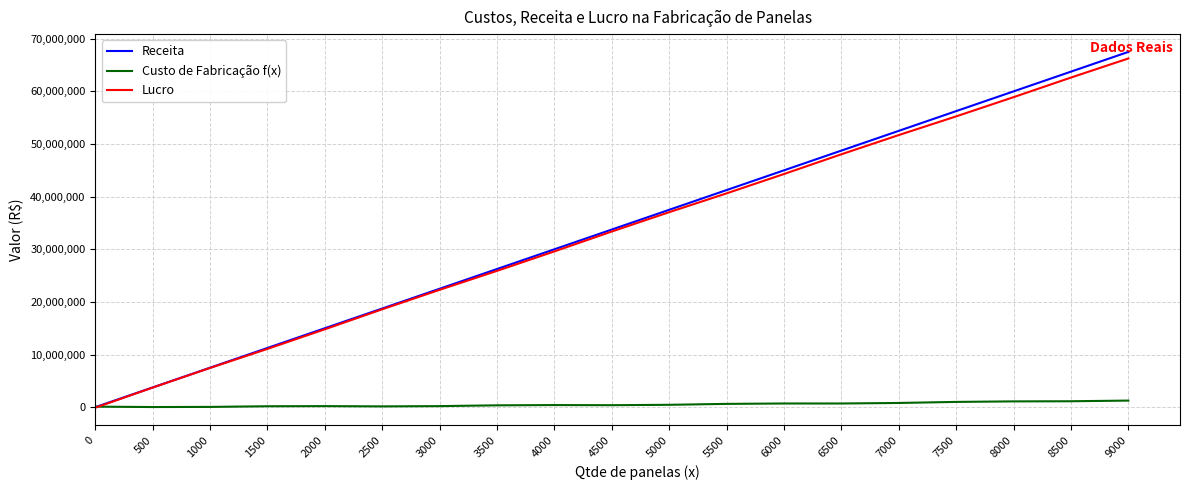

What is the total value across all series at 6500?

97500000